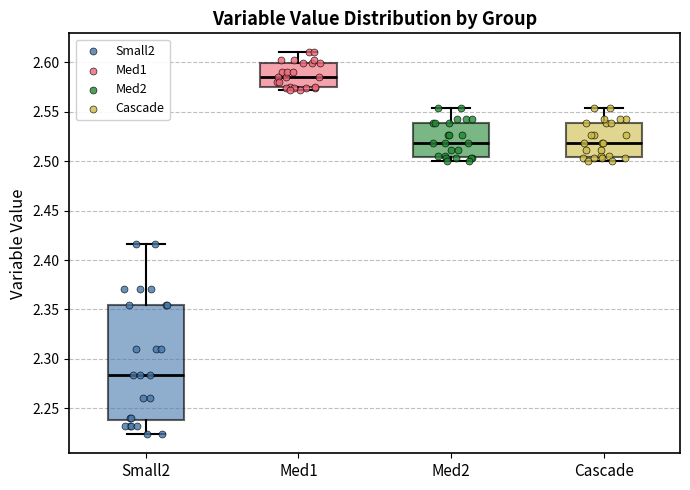

Which box has the lowest median line?

Small2